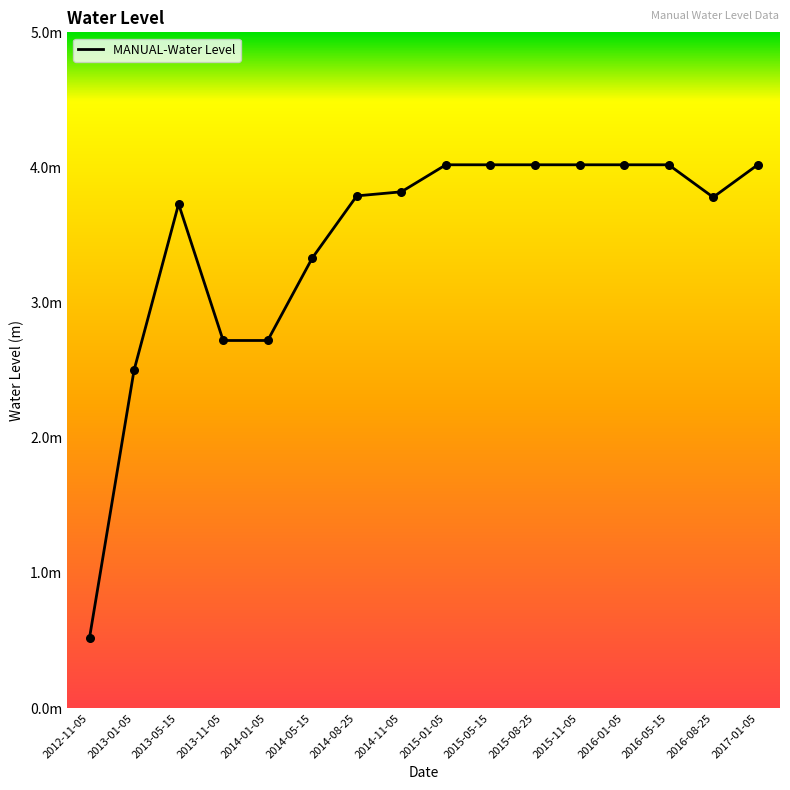

Which has a higher value, 2014-08-25 or 2014-05-15?

2014-08-25